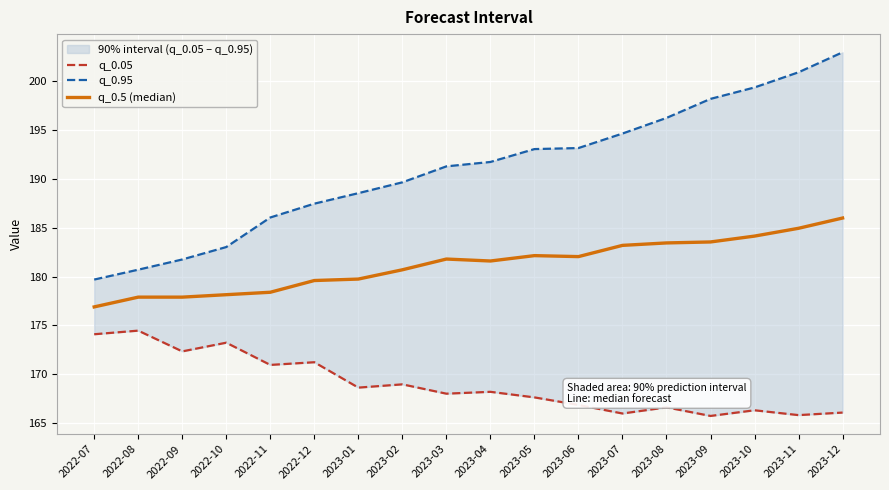

What is the label of the 13th point from the right?

2022-12